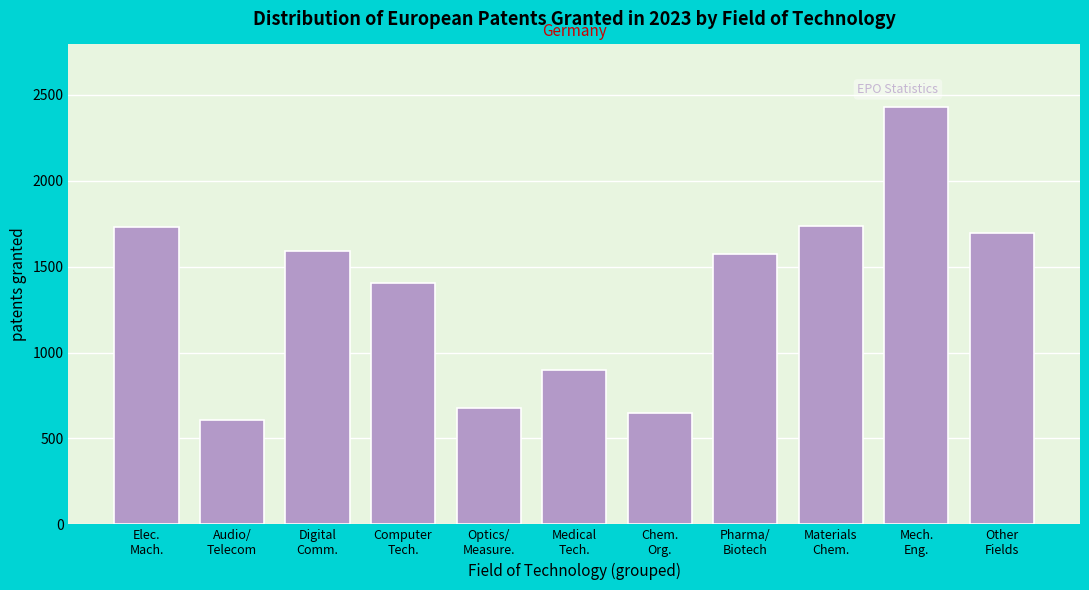

What is the value of the 10th bar from the left?

2429